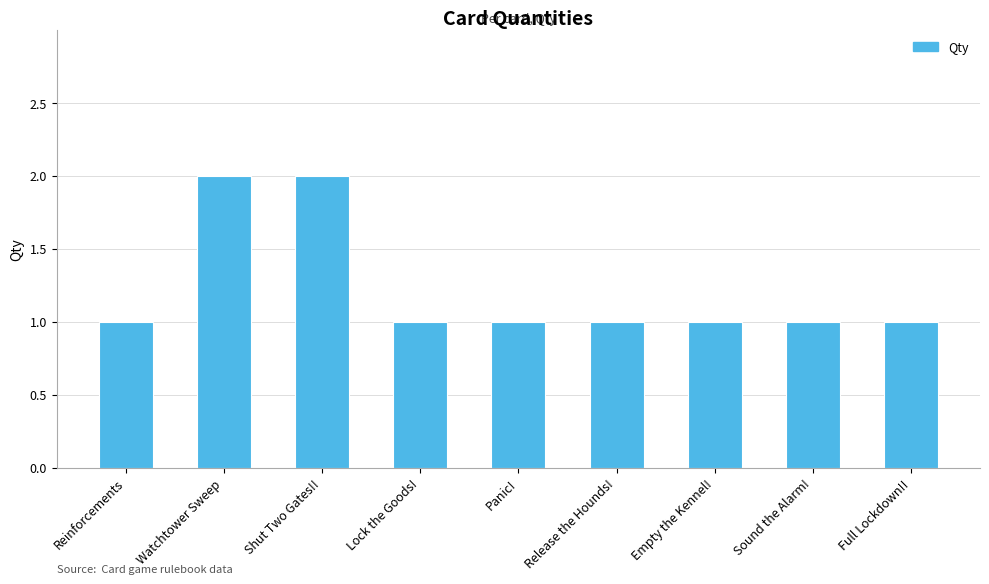

Does the chart contain stacked bars?

No